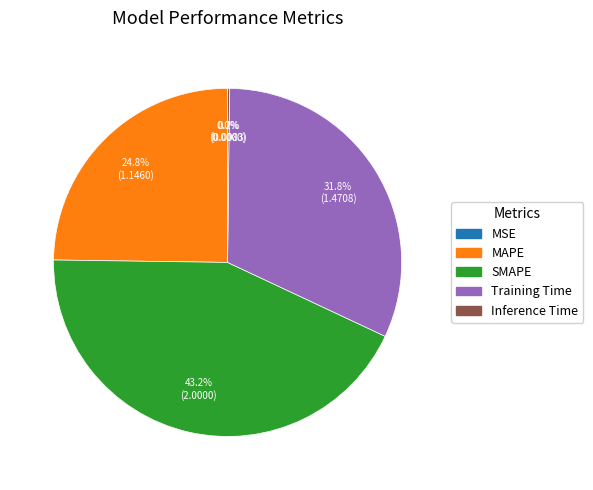

Which has a higher value, SMAPE or Training Time?

SMAPE